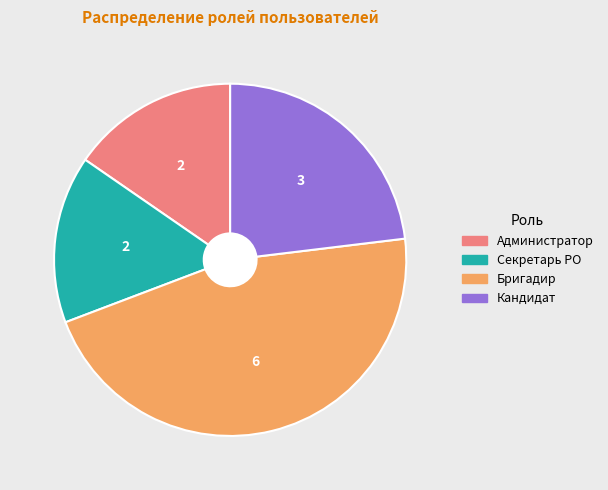

Which category has the biggest portion of the pie?

Бригадир